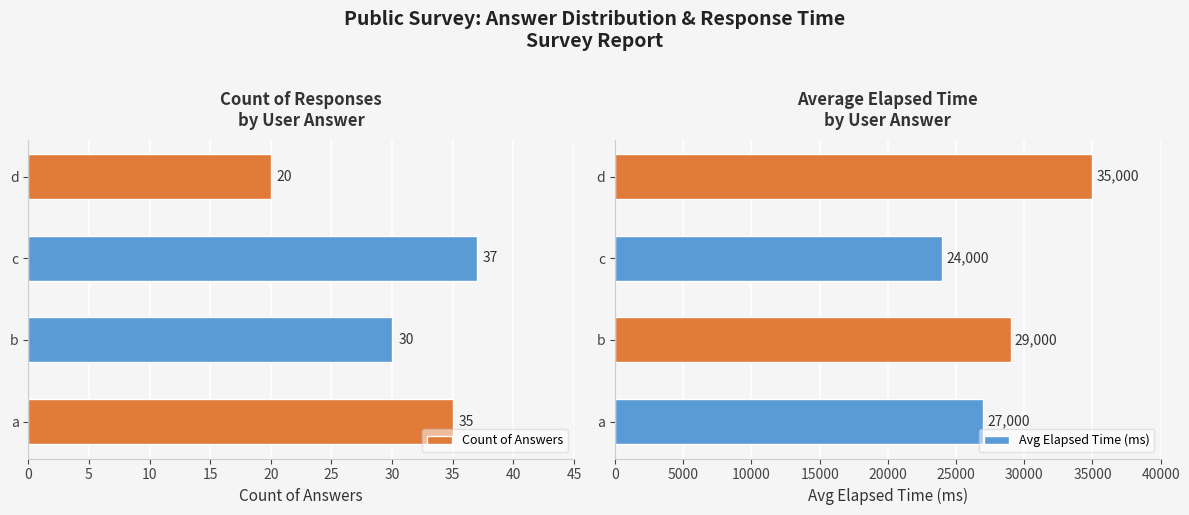

What is the value of the Count of Answers bar at the 4th from the left?

20